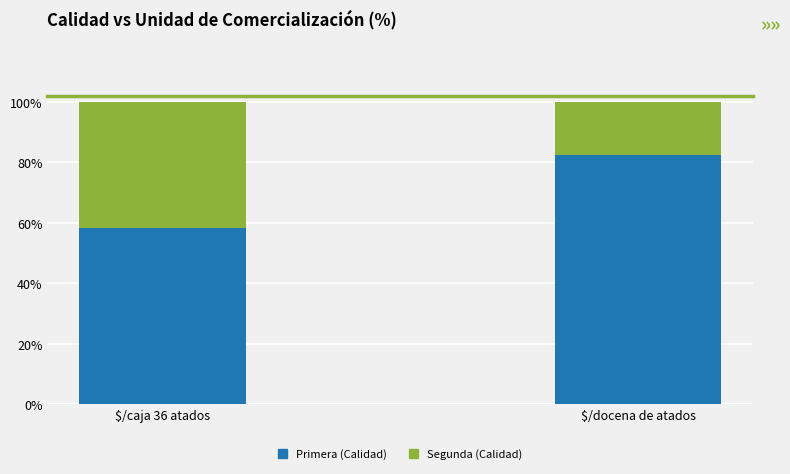

What is the total value across all series at $/docena de atados?

100.0